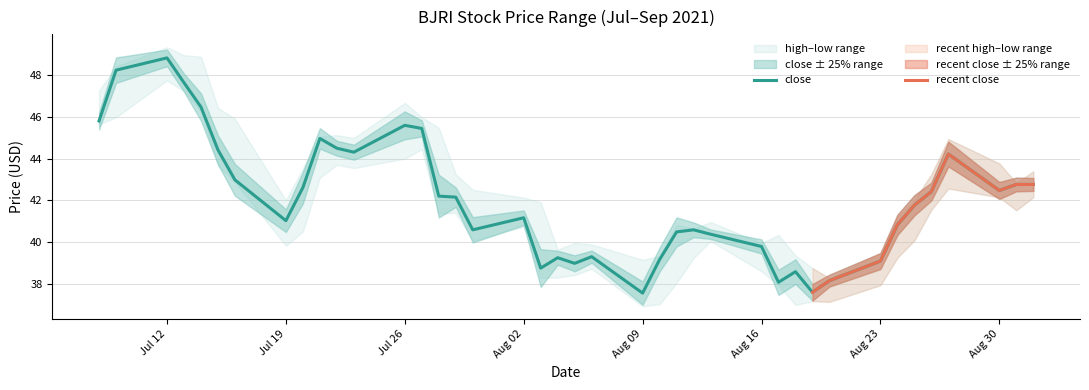

True or false: high and low cross at least once.

False